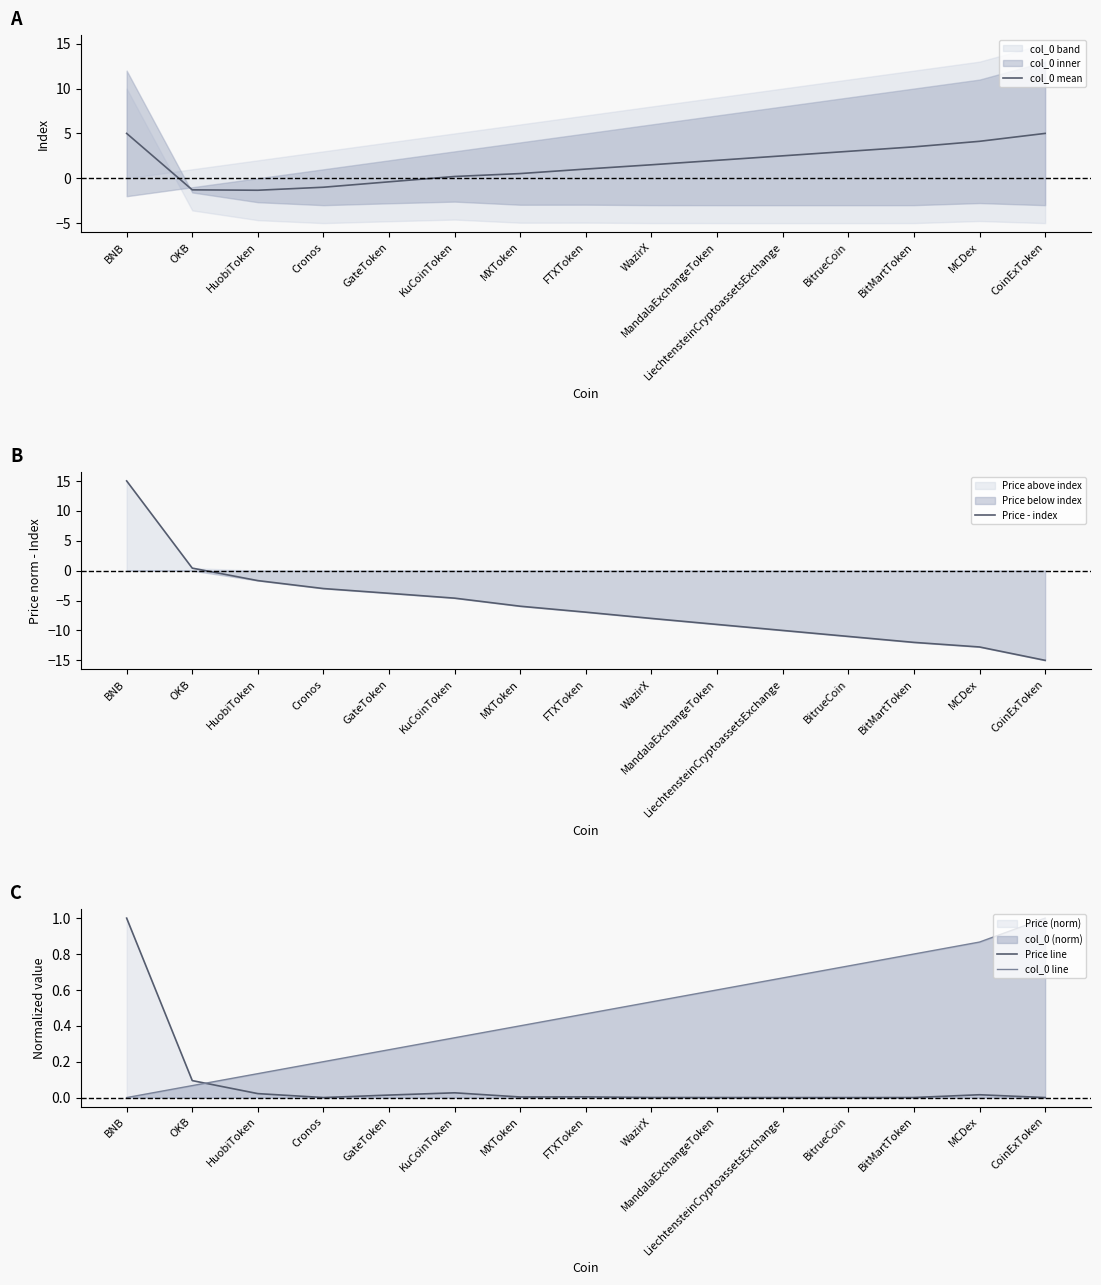

What is the label of the 15th point from the left?

CoinExToken